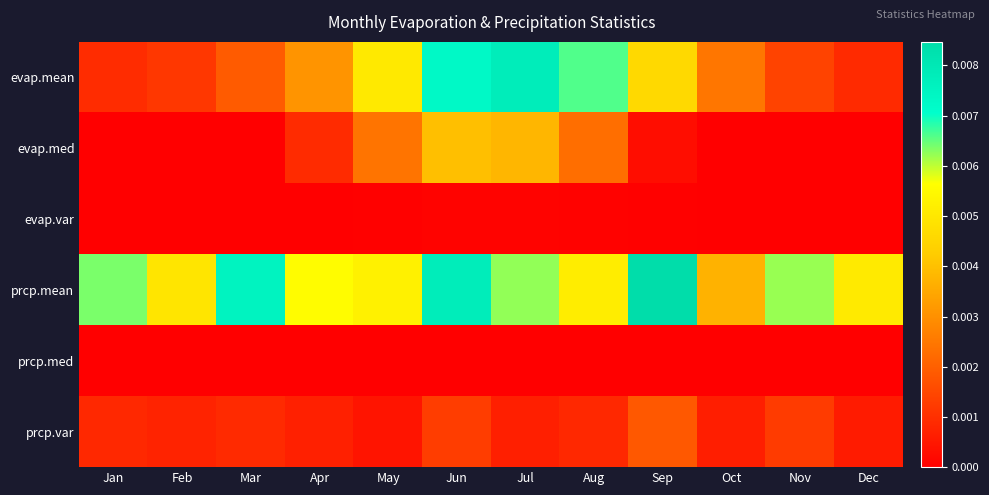

Which category has the lowest value across all series?

Jan